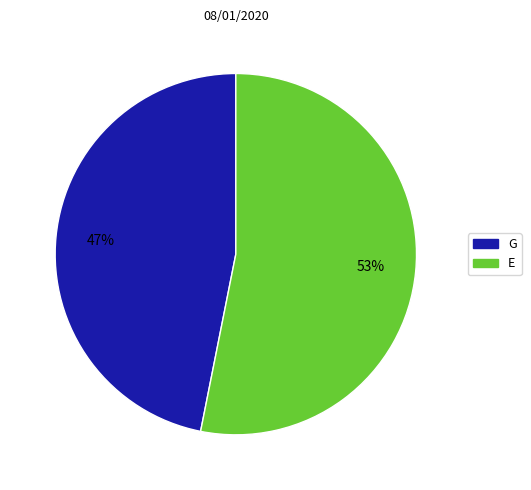

To the nearest percent, what is the average slice percentage?

50%